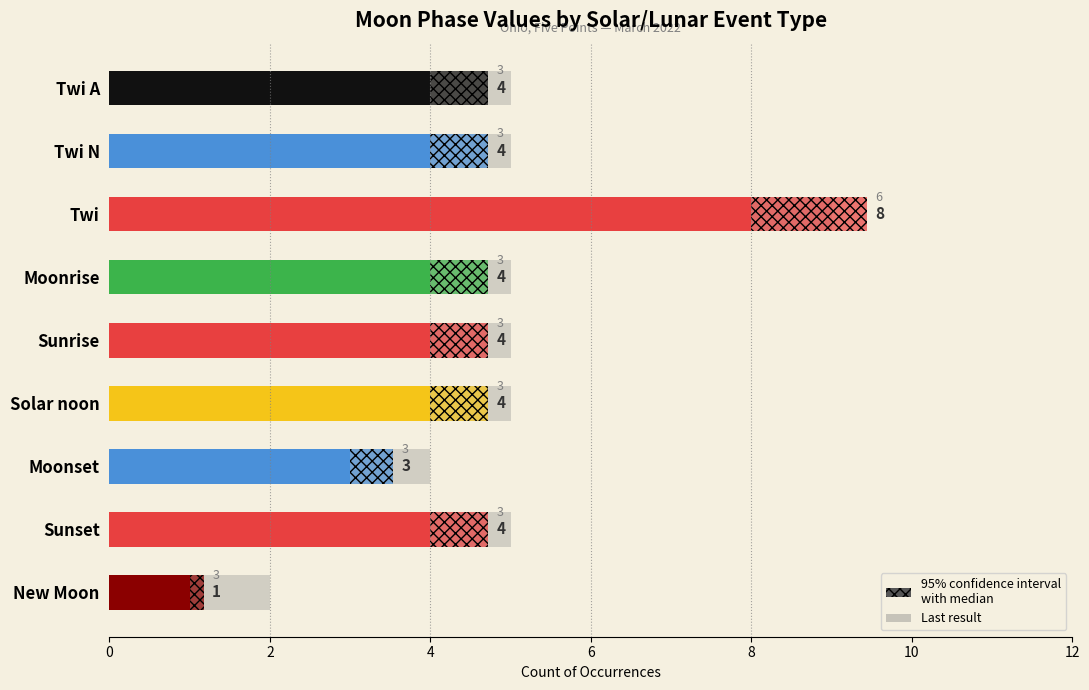

Reading right to left, transcribe all the data shown in this chart.

Event Count: 1	4	3	4	4	4	8	4	4
Last result: 2	5	4	5	5	5	9	5	5